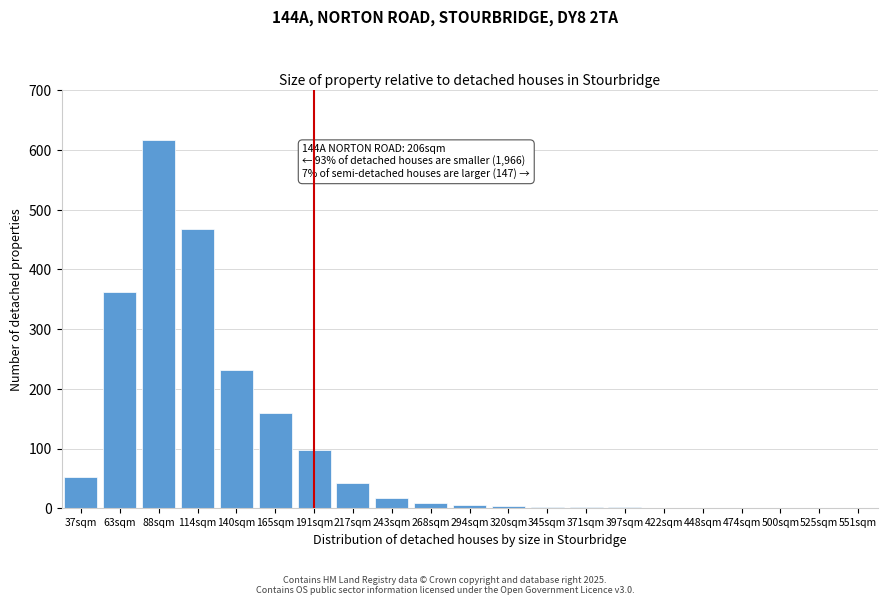

Where is the data nearest to the value 308?

63sqm